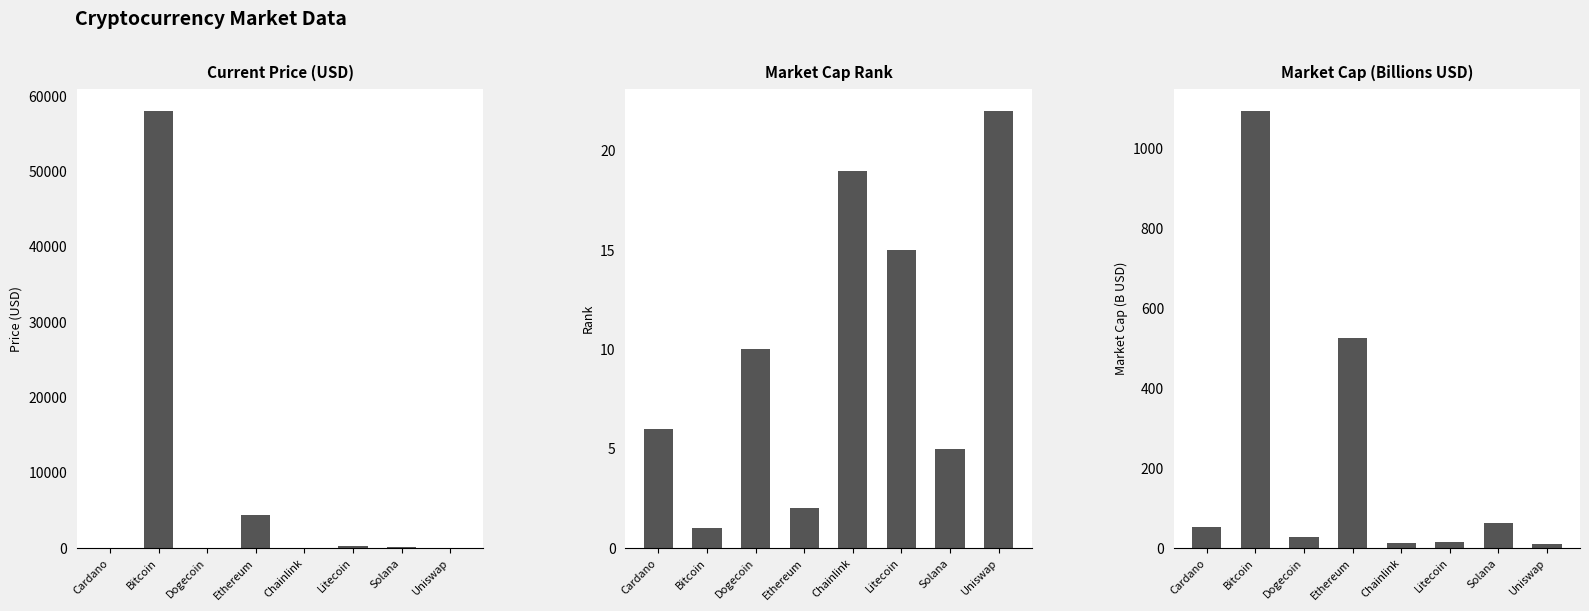

What is the label of the 6th bar from the right?

Dogecoin